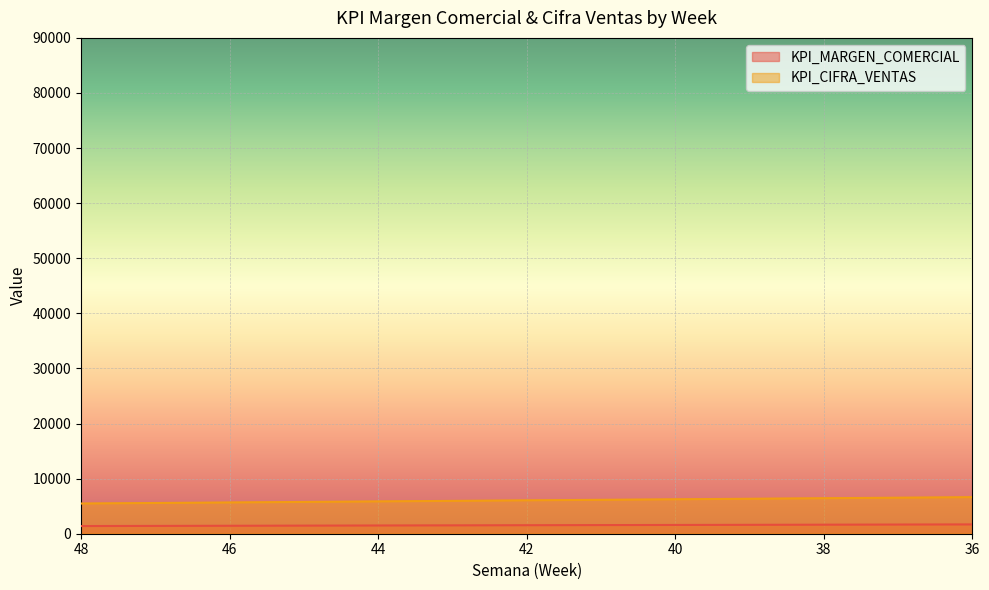

True or false: KPI_MARGEN_COMERCIAL has a value of 2381 at 28.

True